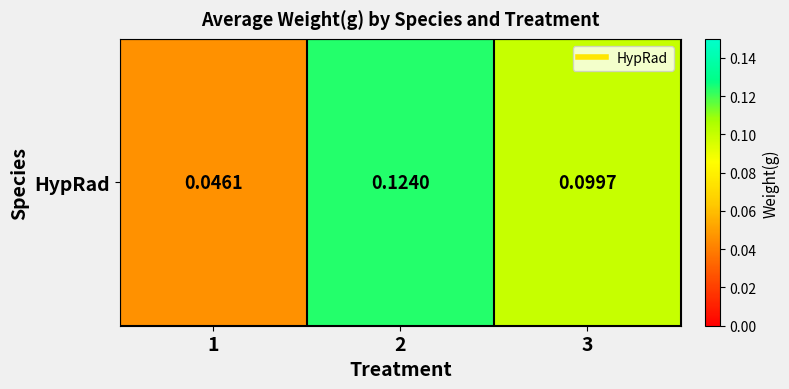

Reading left to right, extract all data points from this chart.

0.0	0.1	0.1